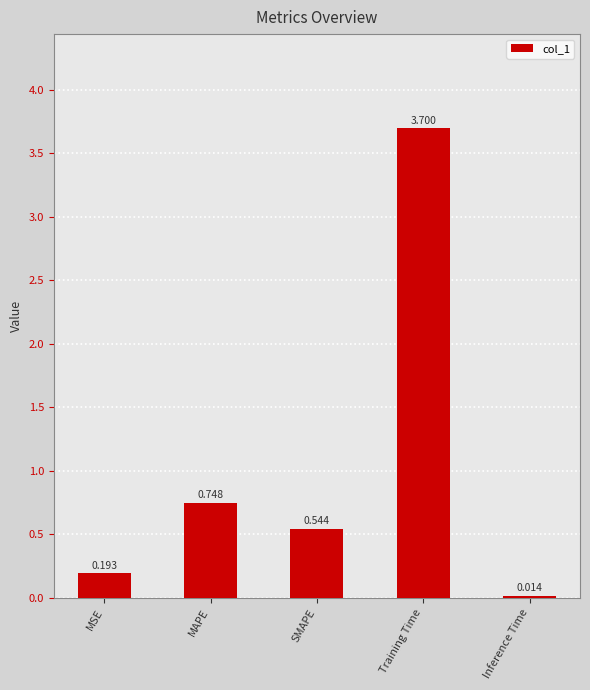

Where is the data nearest to the value 1?

MAPE